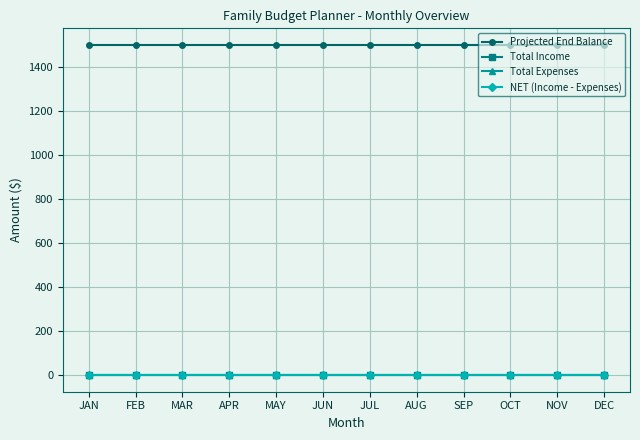

True or false: Projected End Balance has more than 0 interior local peaks.

False